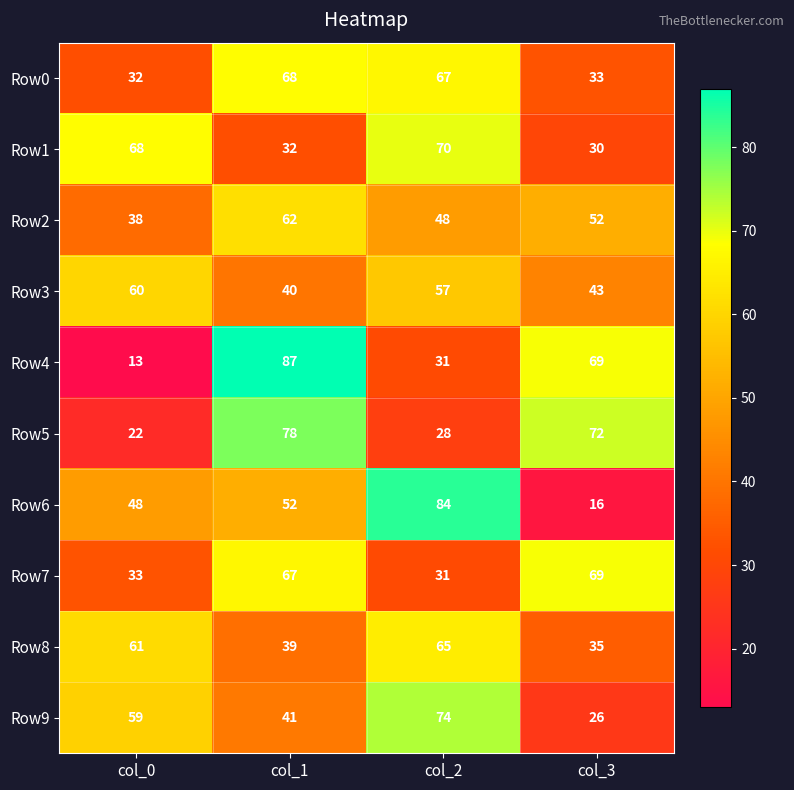

What is the approximate value of Row1 at col_3?

30